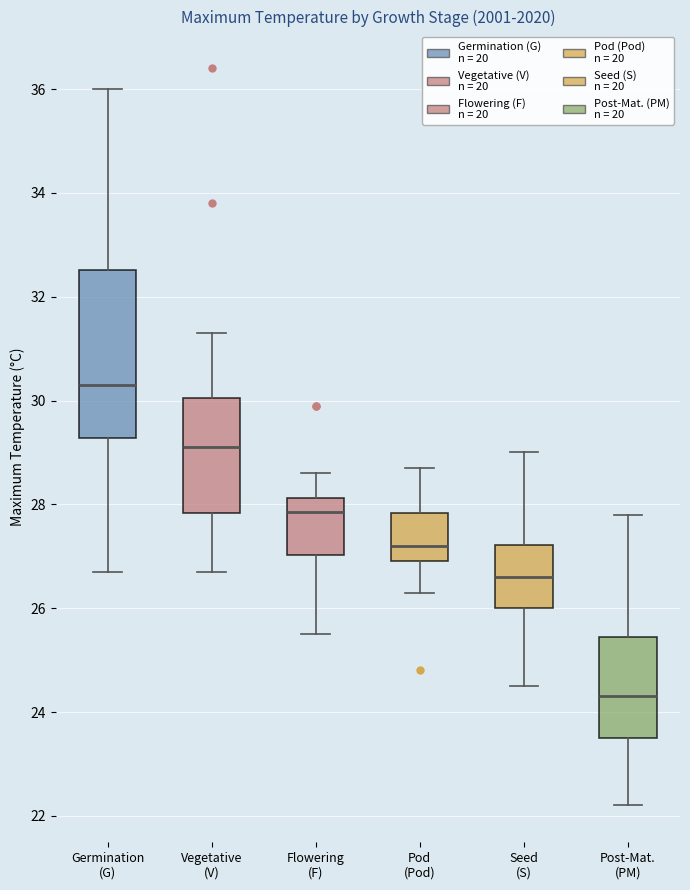

Which box has the lowest median line?

Post-Mat. (PM)